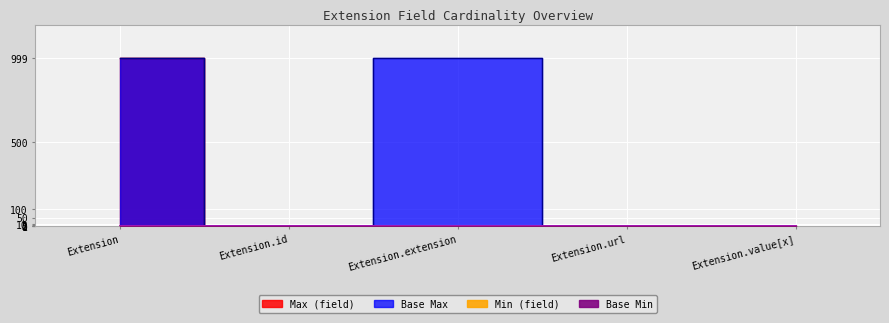

Count the Min values in the range 0 to 1.

5